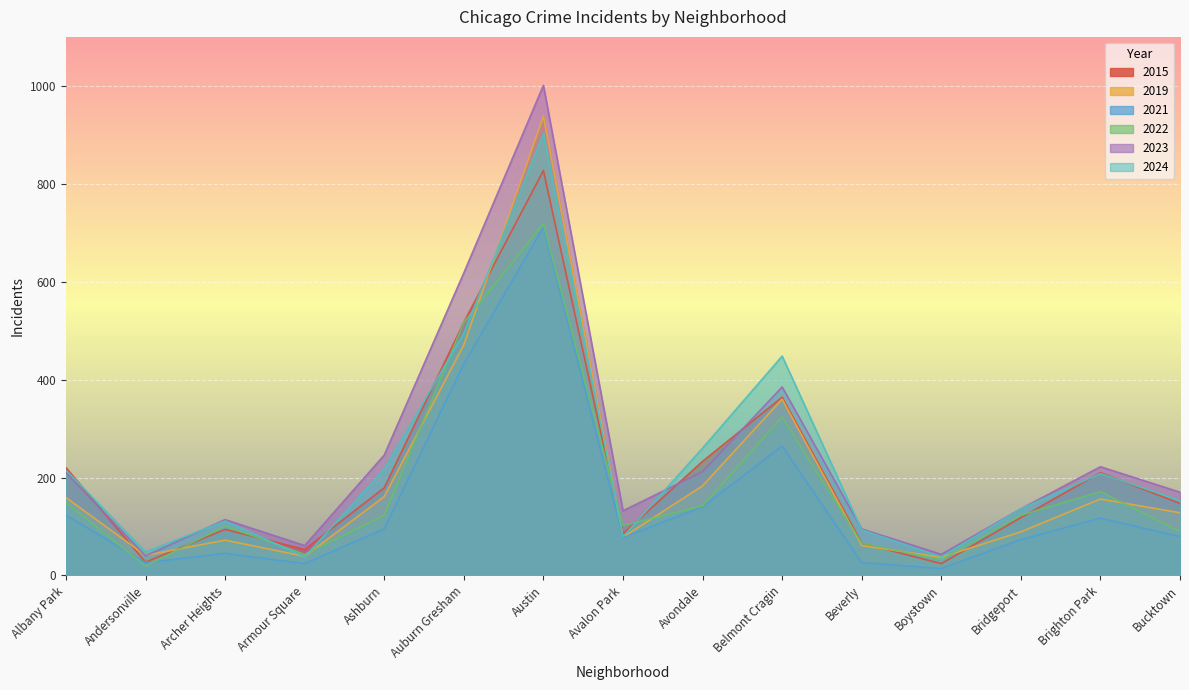

True or false: 2023 and 2024 cross at least once.

True